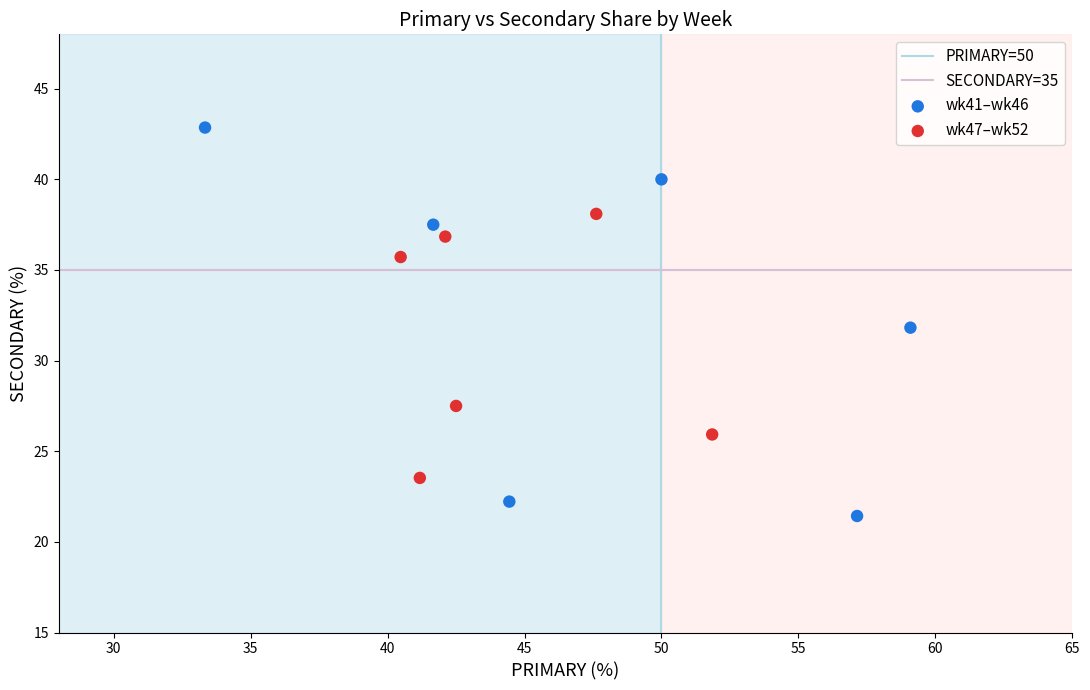

Which series has the largest Y range (max minus min)?

wk41–wk46